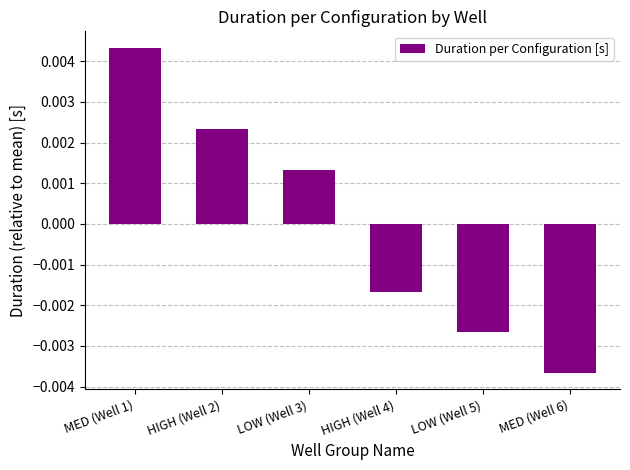

Are the bars horizontal?

No